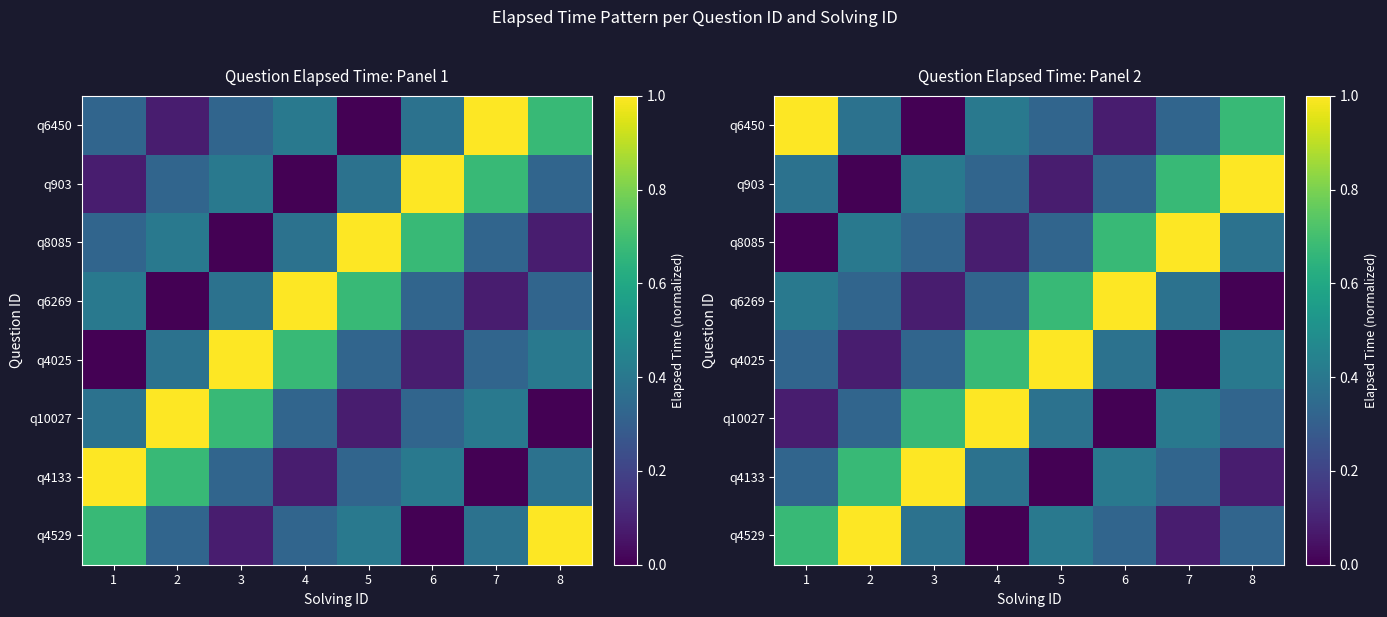

At which category is the sum across all series the highest?

1